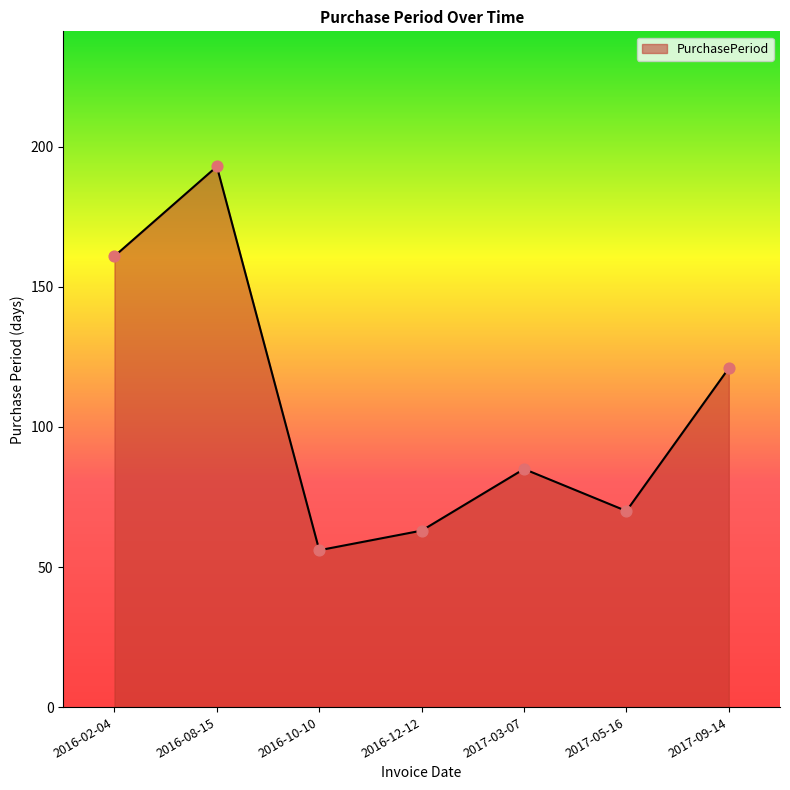

Between 2016-02-04 and 2016-08-15, which is larger?

2016-08-15